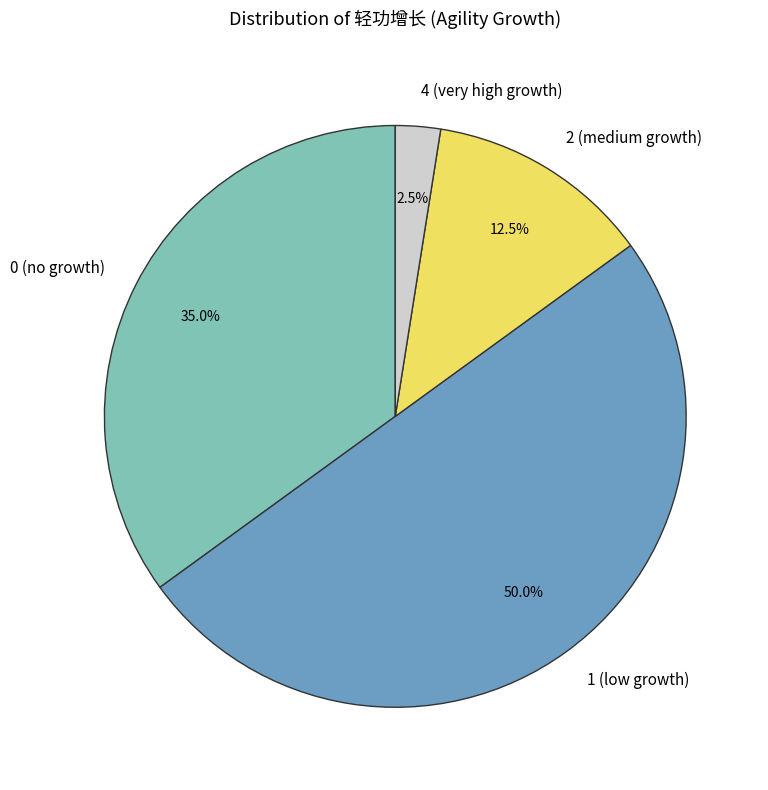

Which slice is the largest?

1 (low growth)